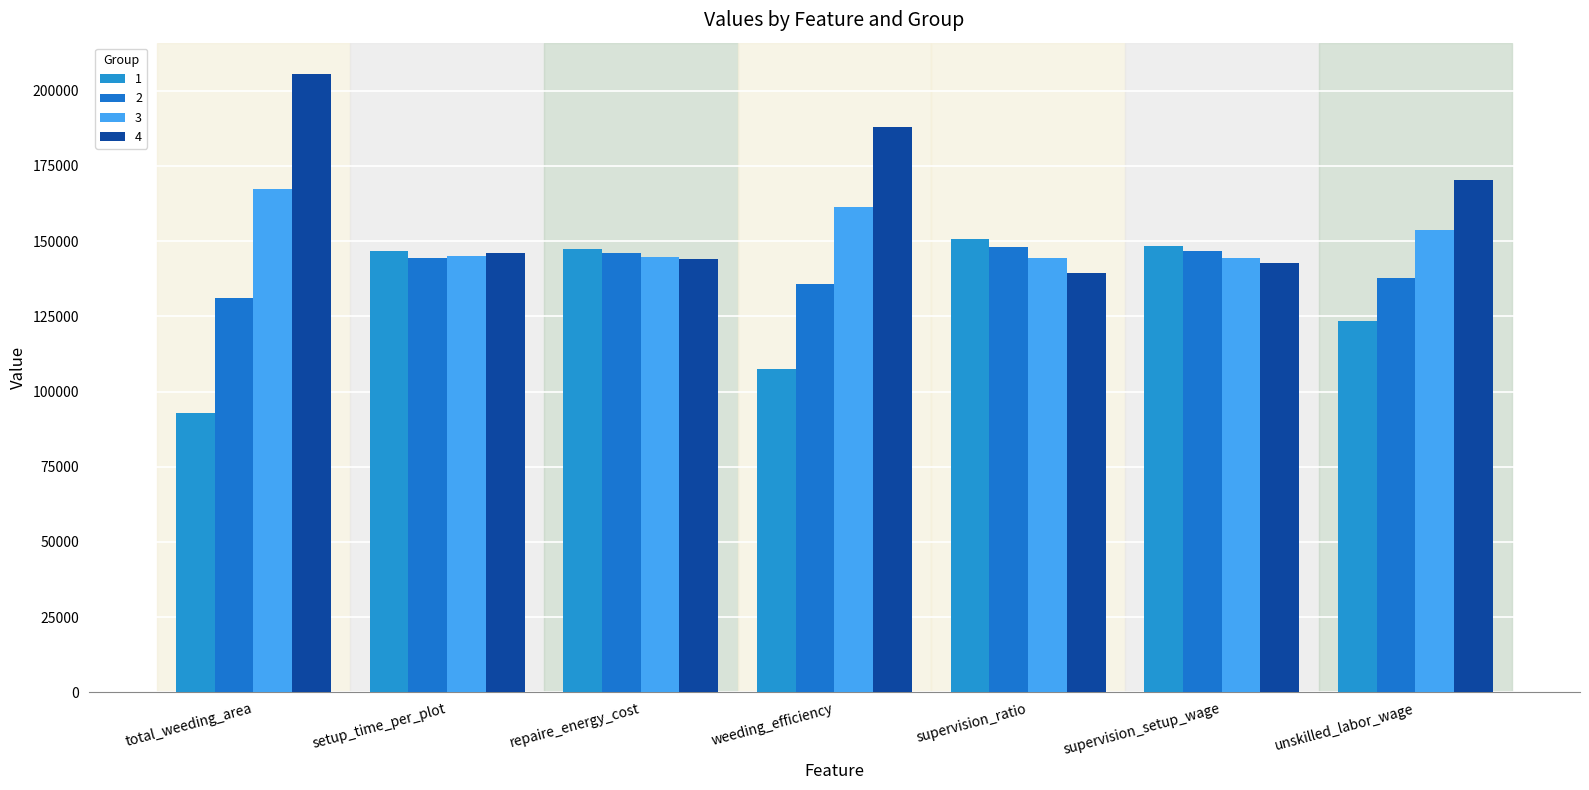

What are all the series names shown in the legend?

1, 2, 3, 4